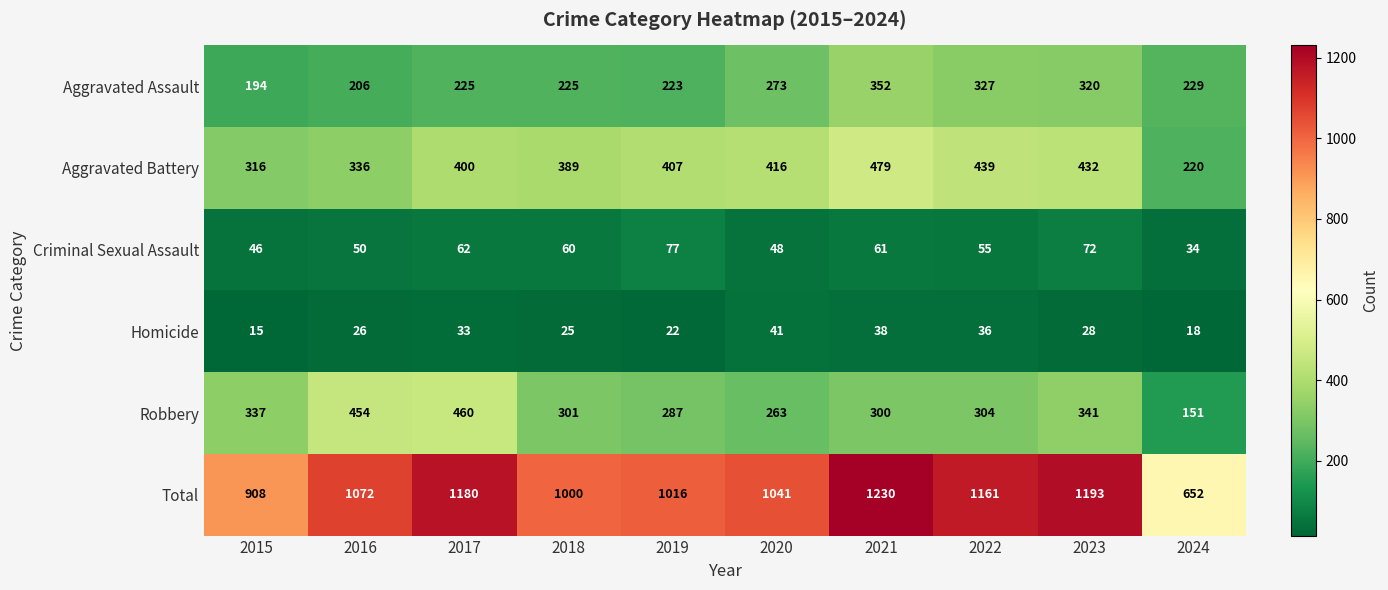

What is the difference between the highest and lowest values at 2019?

994